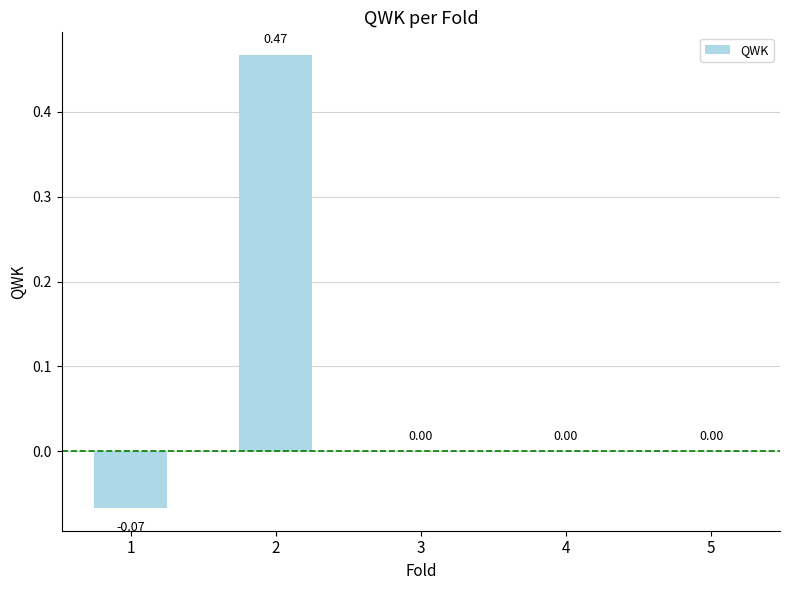

How many categories are shown in the chart?

5